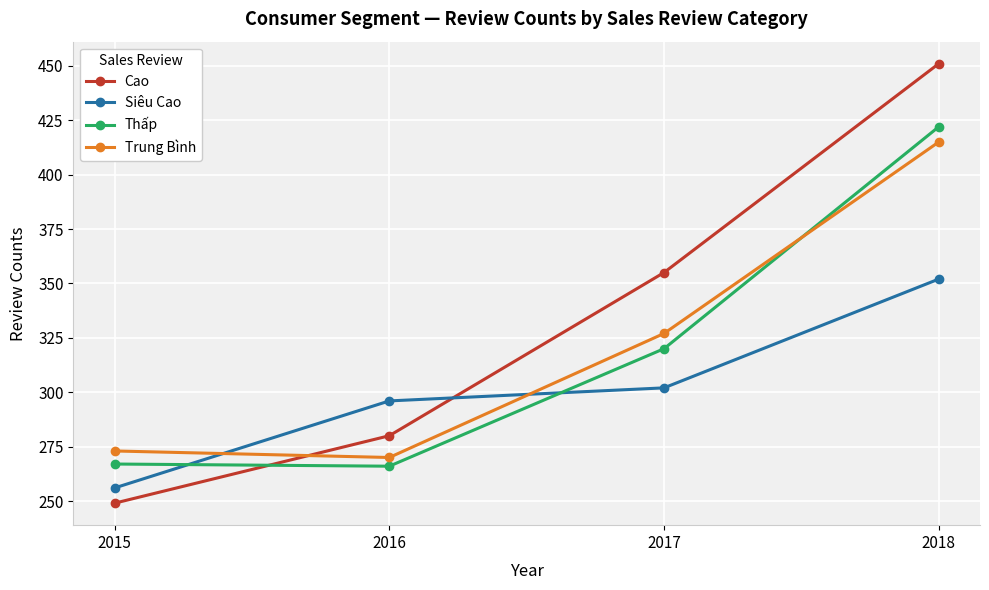

At which category is the sum across all series the highest?

2018